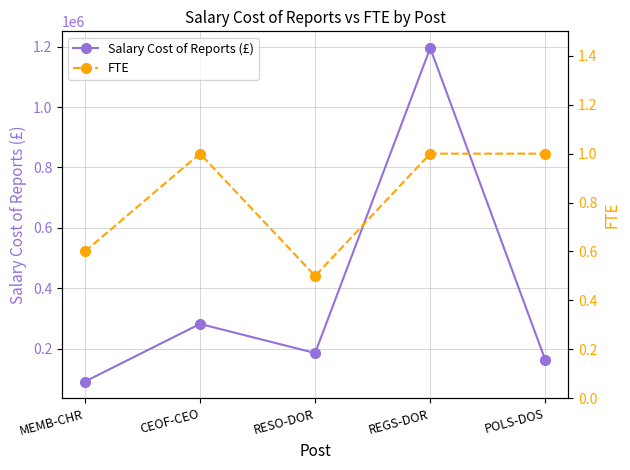

True or false: Salary Cost of Reports (£) and FTE intersect in this chart.

False